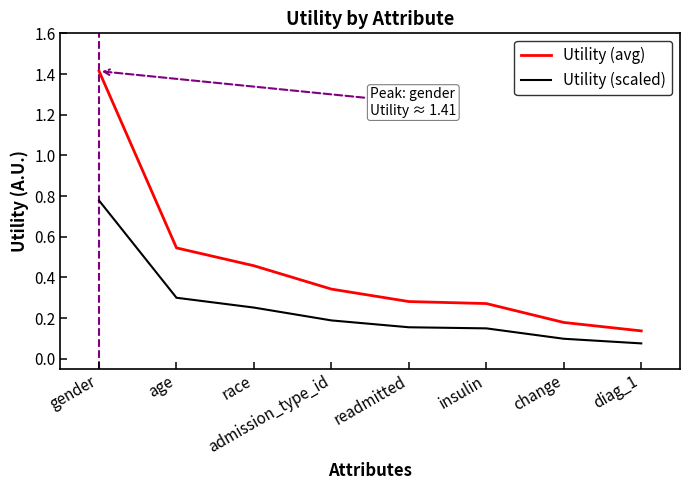

The value of Utility (scaled) at diag_1 is 0.1. True or false?

True